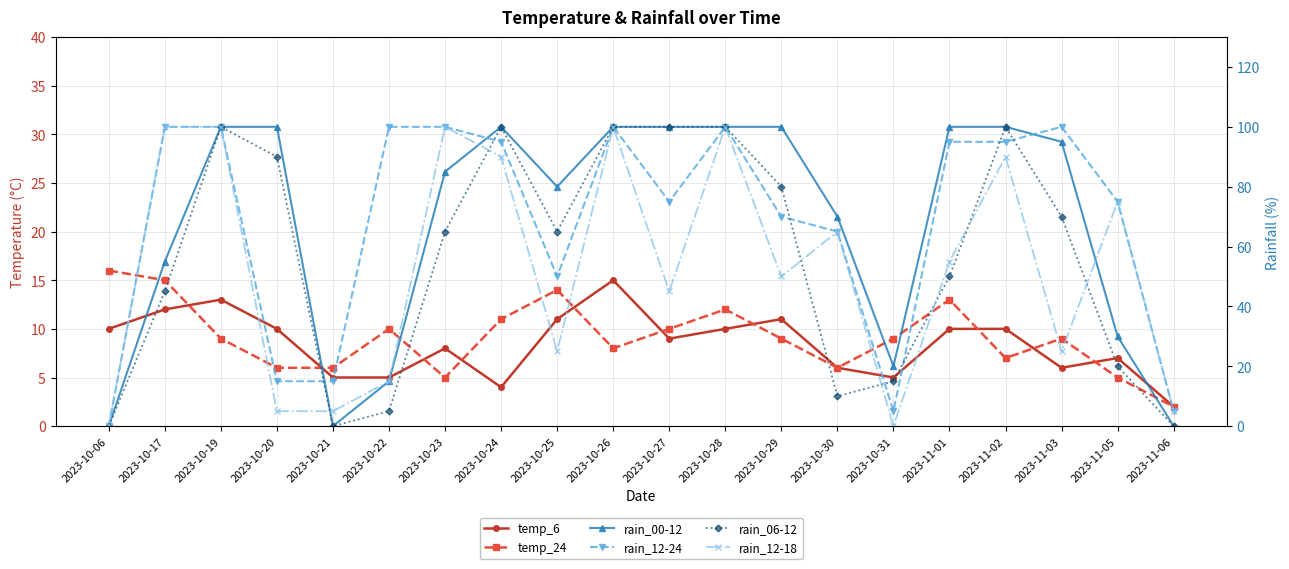

How many interior local peaks does the temp_24 series have?

5